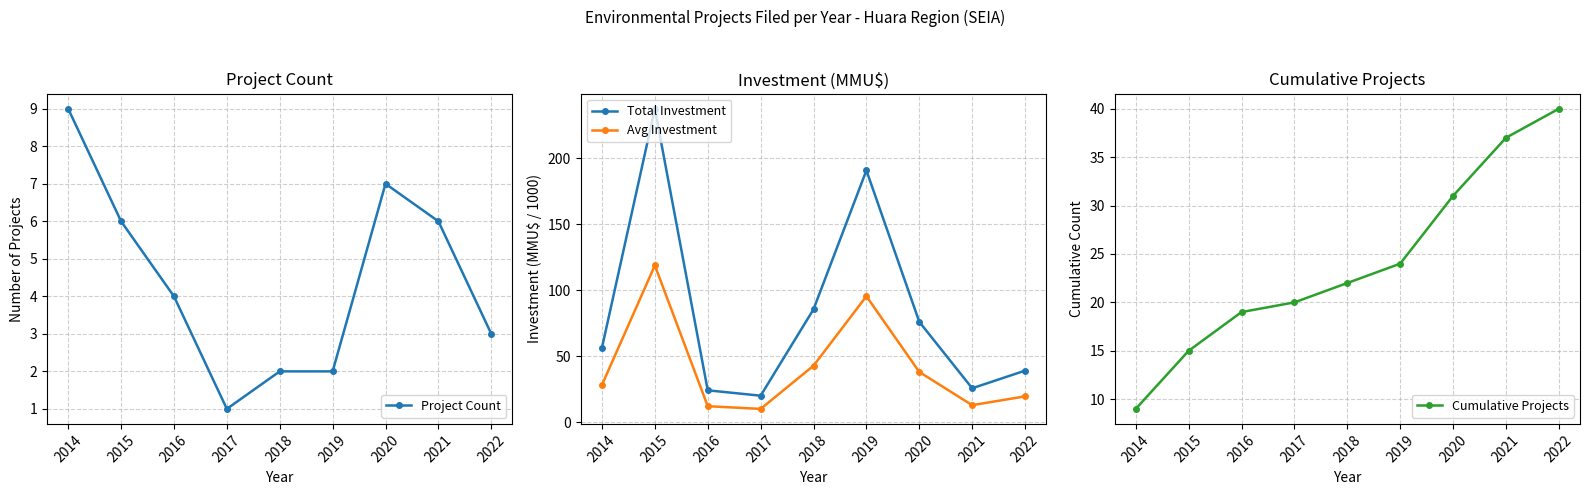

What is the sum of all Avg Investment values?

377.5